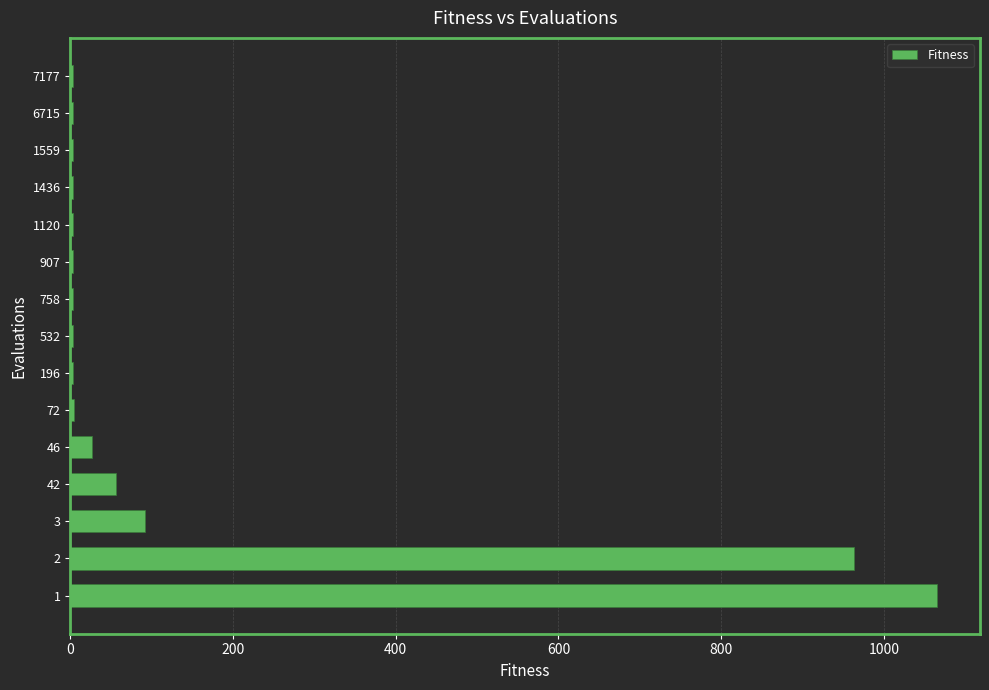

What is the greatest value displayed?

1064.8